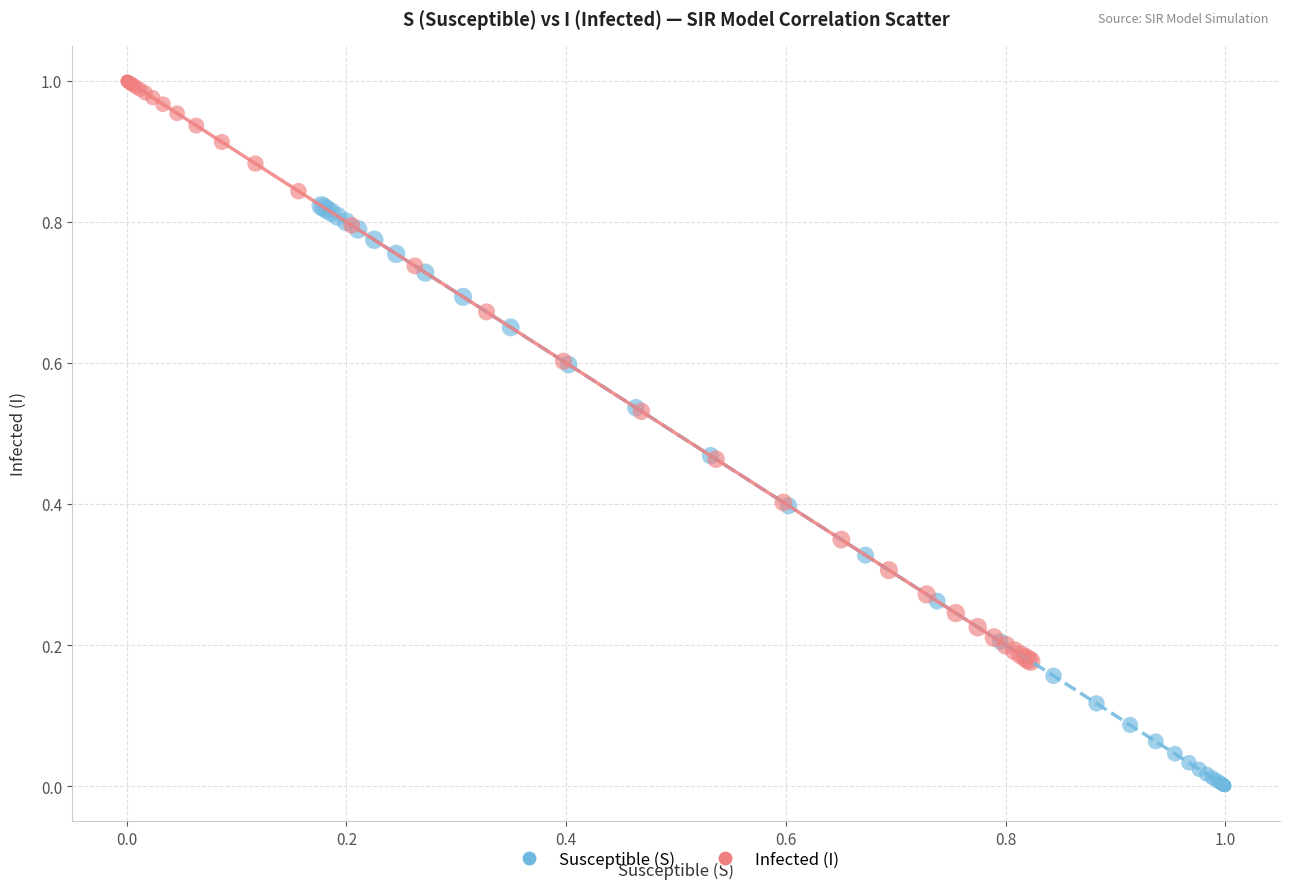

Which series reaches the minimum Y coordinate?

Susceptible (S)